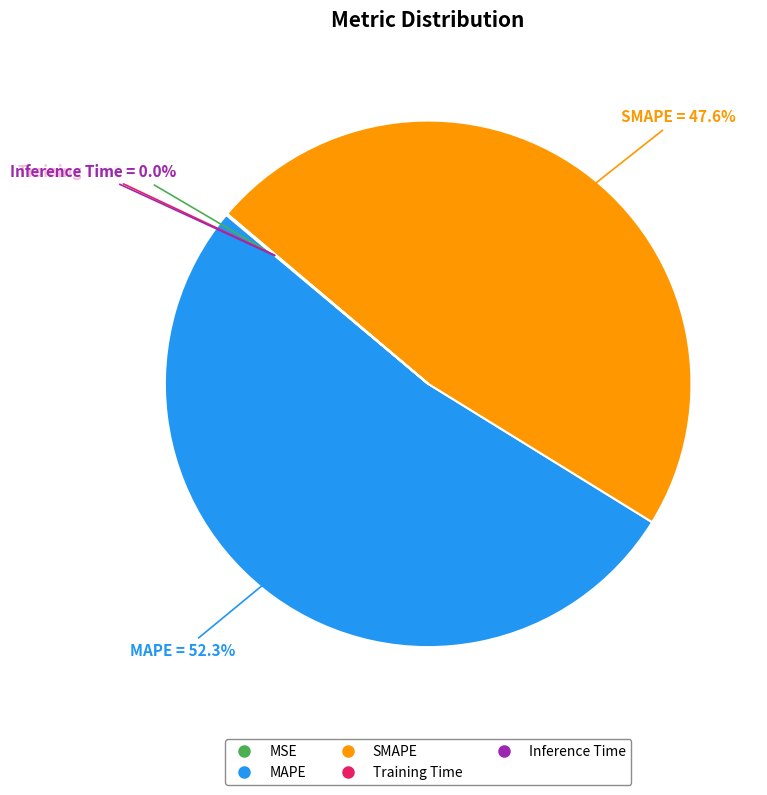

Does any single category account for the majority?

Yes